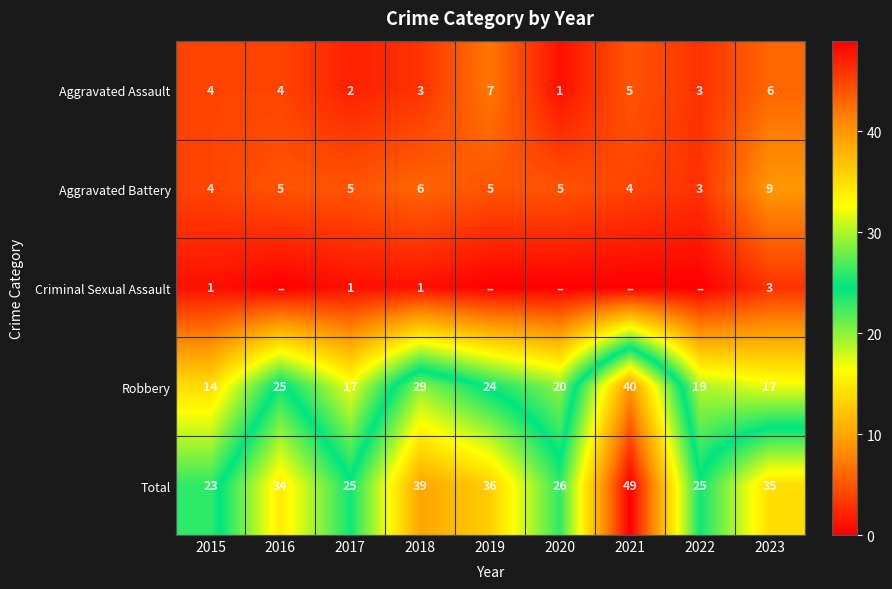

Which category has the lowest value in the Total series?

2015